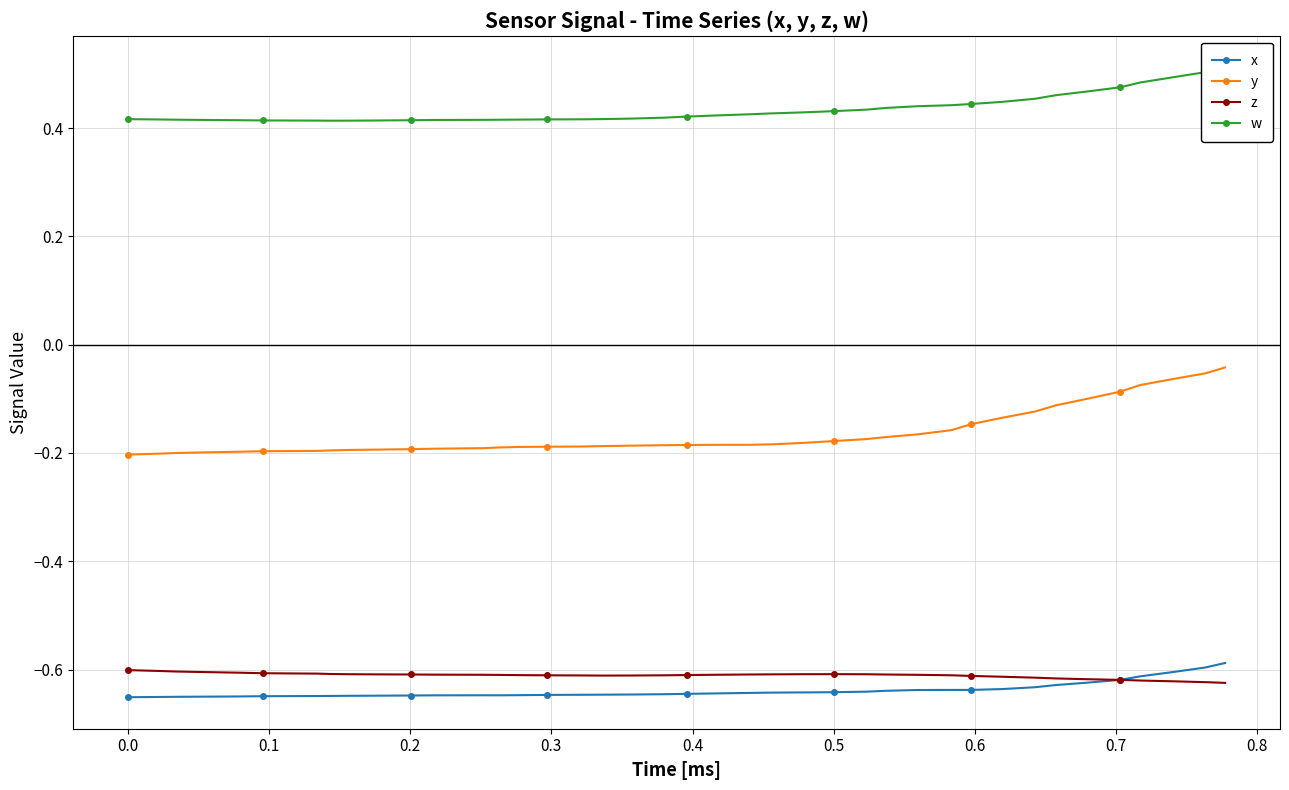

True or false: x has more than 0 interior local peaks.

True